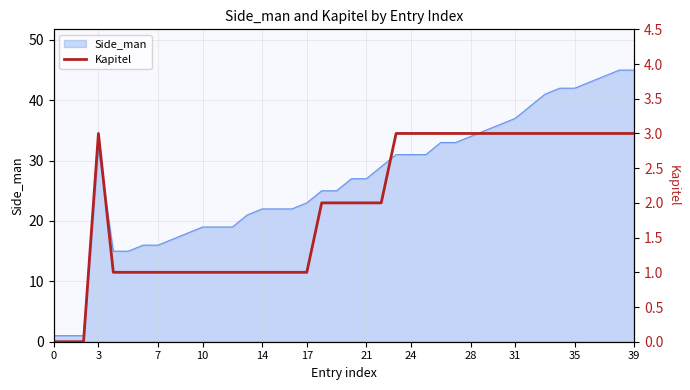

What is the highest value of the Side_man series?

45